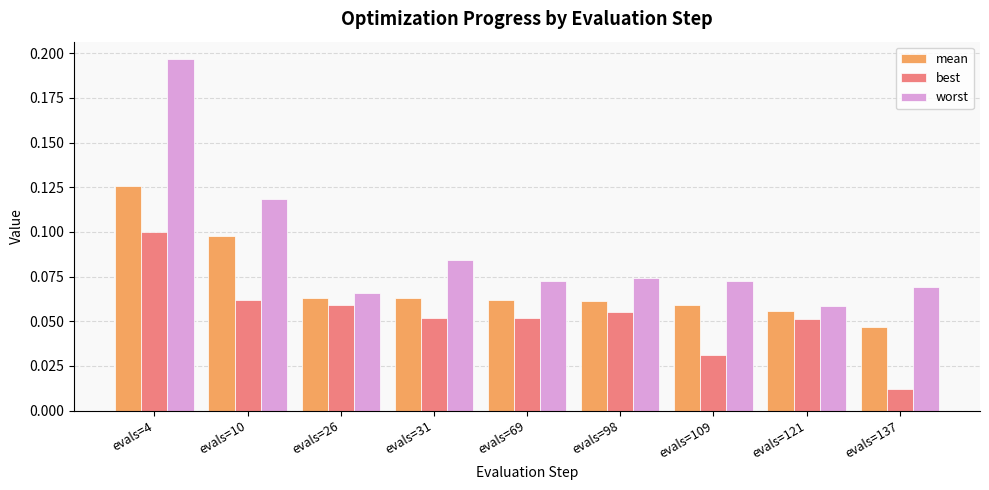

Rank the series by their average value, from lowest to highest.

best, mean, worst